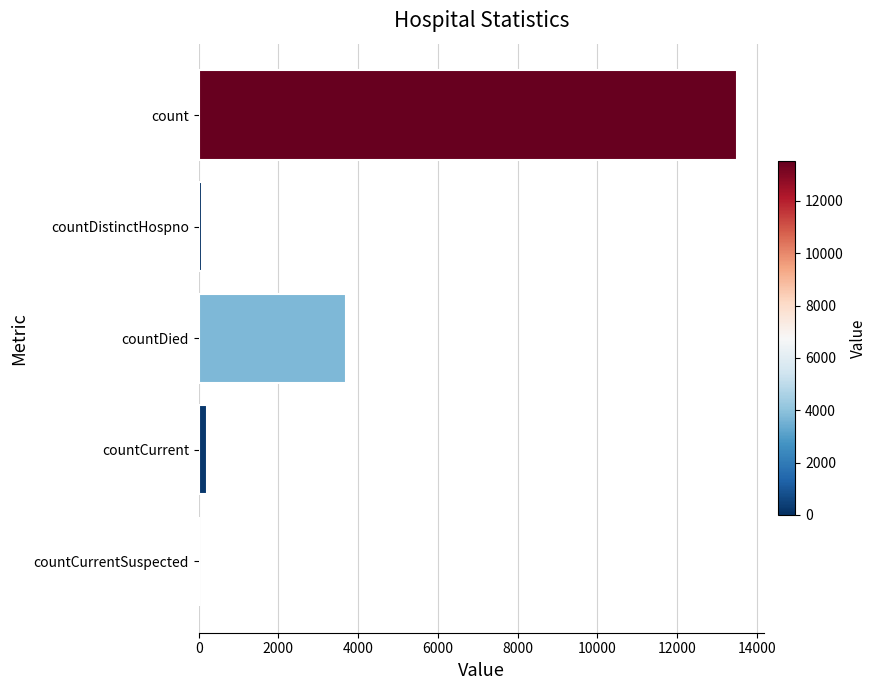

The value at countDied is 3703. True or false?

True